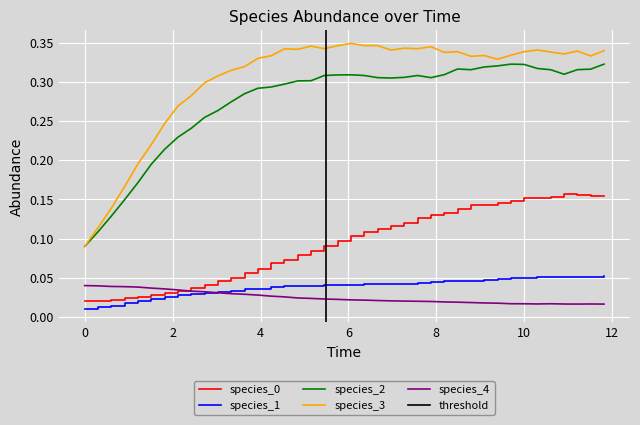

Reading right to left, transcribe all the data shown in this chart.

species_0: 0.2	0.2	0.2	0.2	0.2	0.2	0.2	0.1	0.1	0.1	0.1	0.1	0.1	0.1	0.1	0.1	0.1	0.1	0.1	0.1	0.1	0.1	0.1	0.1	0.1	0.1	0.1	0.1	0.1	0.0	0.0	0.0	0.0	0.0	0.0	0.0	0.0	0.0	0.0	0.0
species_1: 0.1	0.1	0.1	0.1	0.1	0.1	0.1	0.0	0.0	0.0	0.0	0.0	0.0	0.0	0.0	0.0	0.0	0.0	0.0	0.0	0.0	0.0	0.0	0.0	0.0	0.0	0.0	0.0	0.0	0.0	0.0	0.0	0.0	0.0	0.0	0.0	0.0	0.0	0.0	0.0
species_2: 0.3	0.3	0.3	0.3	0.3	0.3	0.3	0.3	0.3	0.3	0.3	0.3	0.3	0.3	0.3	0.3	0.3	0.3	0.3	0.3	0.3	0.3	0.3	0.3	0.3	0.3	0.3	0.3	0.3	0.3	0.3	0.2	0.2	0.2	0.2	0.2	0.1	0.1	0.1	0.1
species_3: 0.3	0.3	0.3	0.3	0.3	0.3	0.3	0.3	0.3	0.3	0.3	0.3	0.3	0.3	0.3	0.3	0.3	0.3	0.3	0.3	0.3	0.3	0.3	0.3	0.3	0.3	0.3	0.3	0.3	0.3	0.3	0.3	0.3	0.2	0.2	0.2	0.2	0.1	0.1	0.1
species_4: 0.0	0.0	0.0	0.0	0.0	0.0	0.0	0.0	0.0	0.0	0.0	0.0	0.0	0.0	0.0	0.0	0.0	0.0	0.0	0.0	0.0	0.0	0.0	0.0	0.0	0.0	0.0	0.0	0.0	0.0	0.0	0.0	0.0	0.0	0.0	0.0	0.0	0.0	0.0	0.0